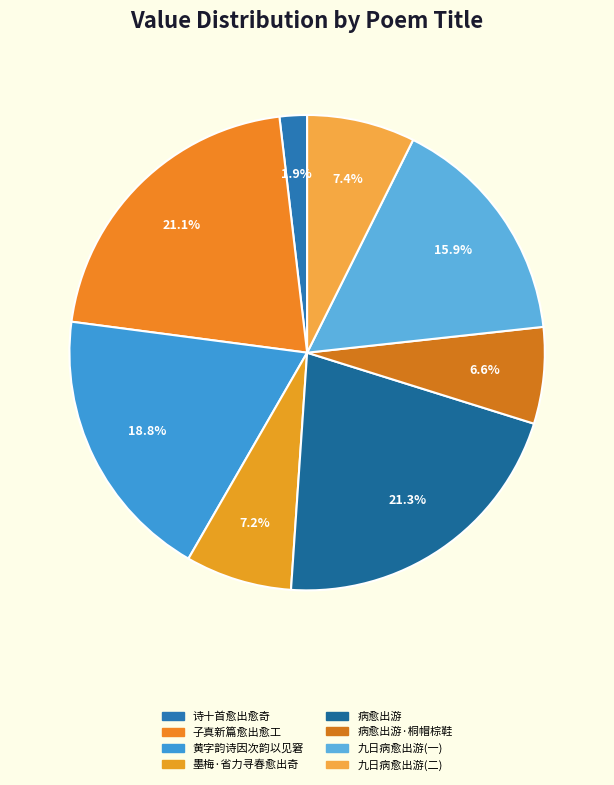

Which slice is the largest?

病愈出游